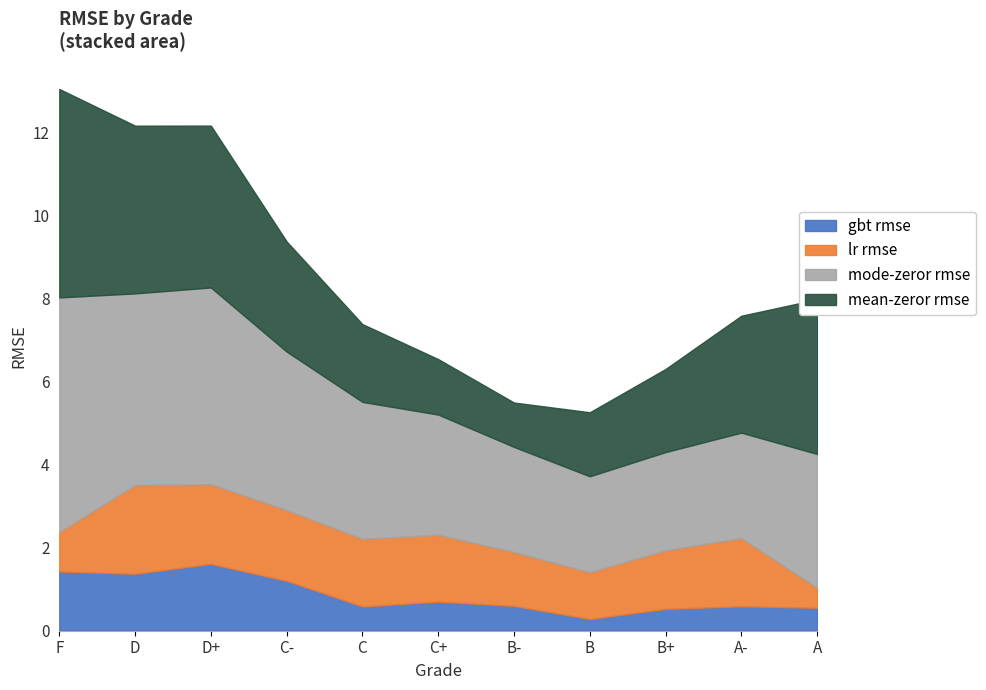

What is the difference between the maximum and minimum values in the gbt rmse series?

1.3